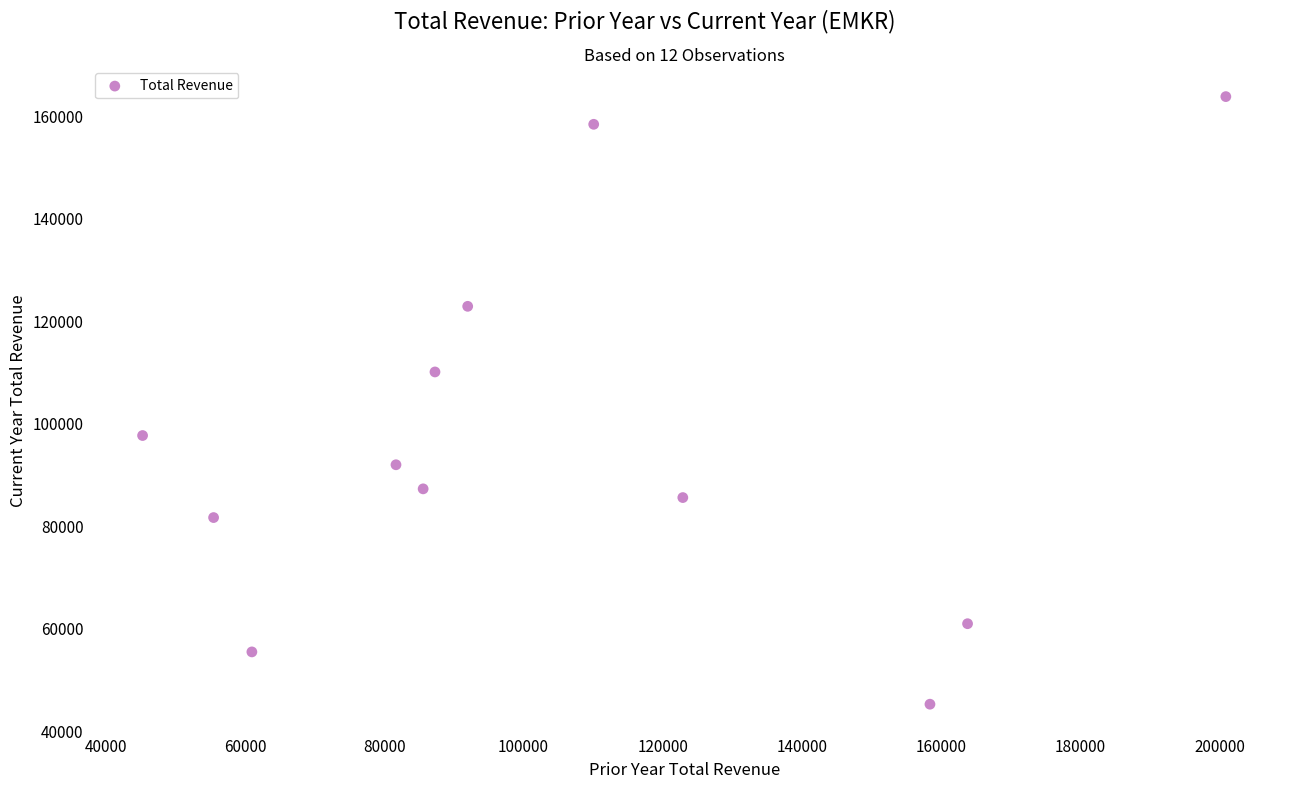

What is the average X value?

105375